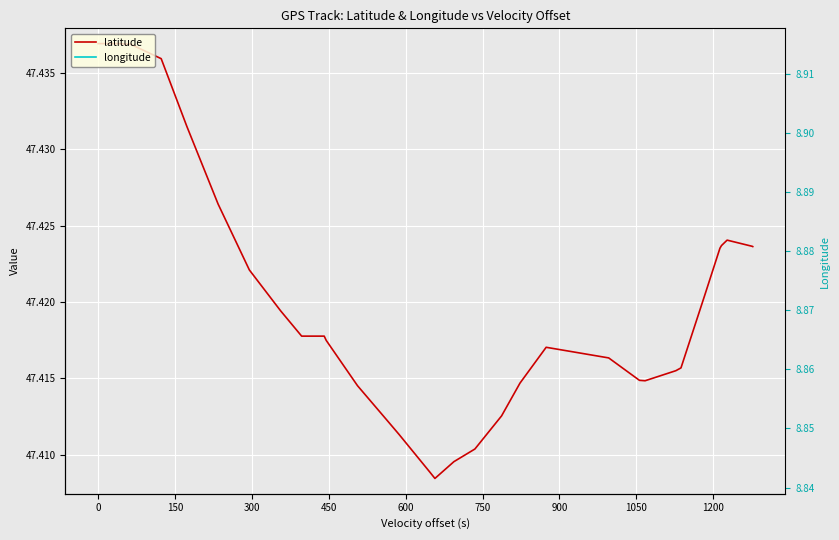

True or false: latitude and longitude cross at least once.

False